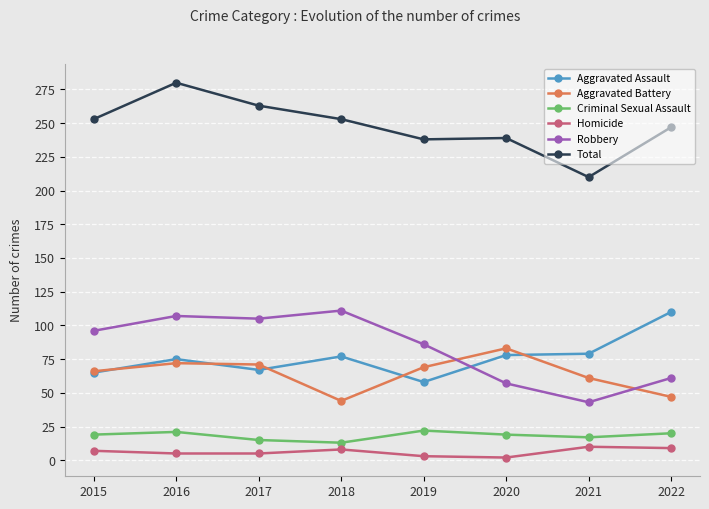

Is the value of Aggravated Battery at 2016 greater than the value of Criminal Sexual Assault at 2020?

Yes